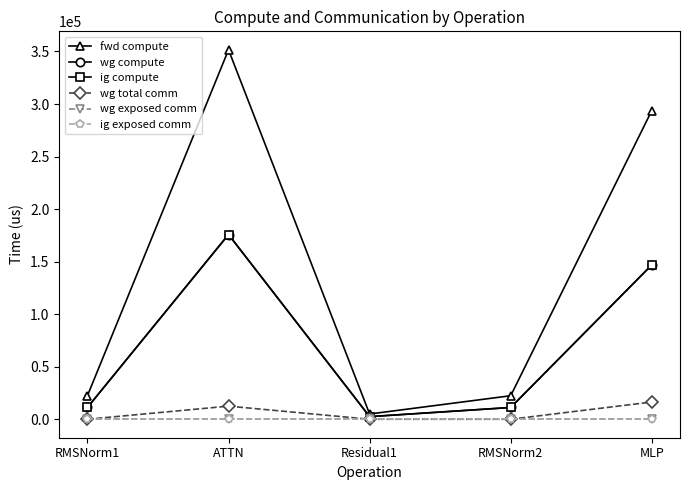

What is the label of the 1st point from the right?

MLP